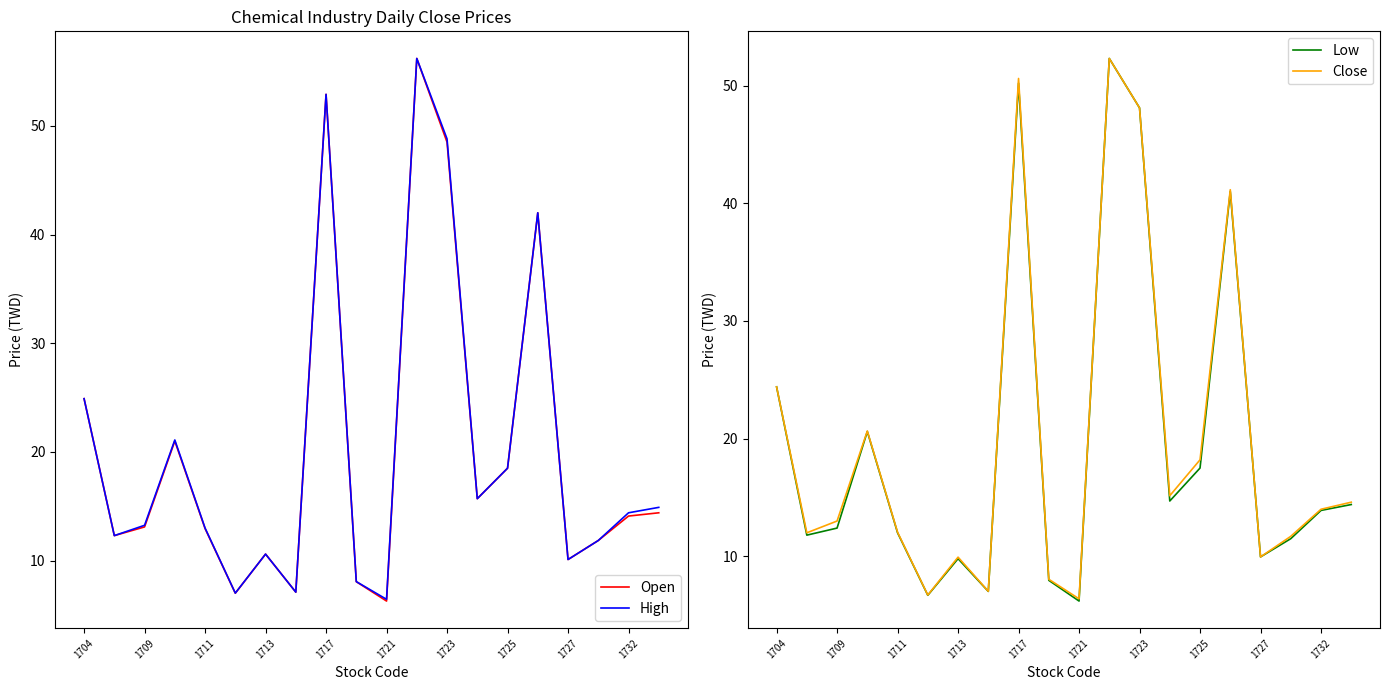

What is the difference between the second highest and second lowest values in the Close series?

43.9